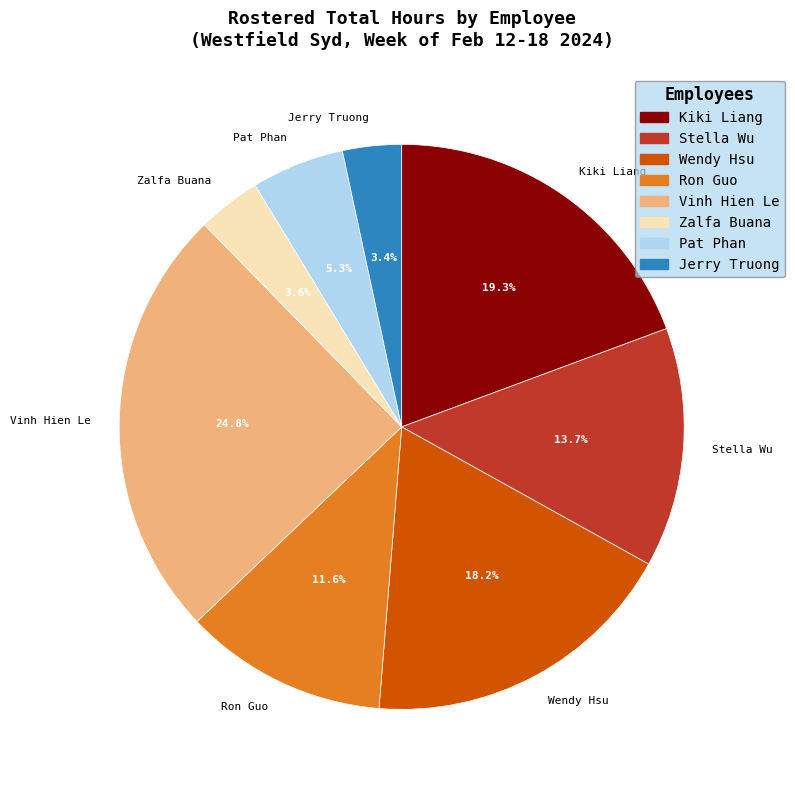

What percentage is NOT represented by Vinh Hien Le?

75.2%